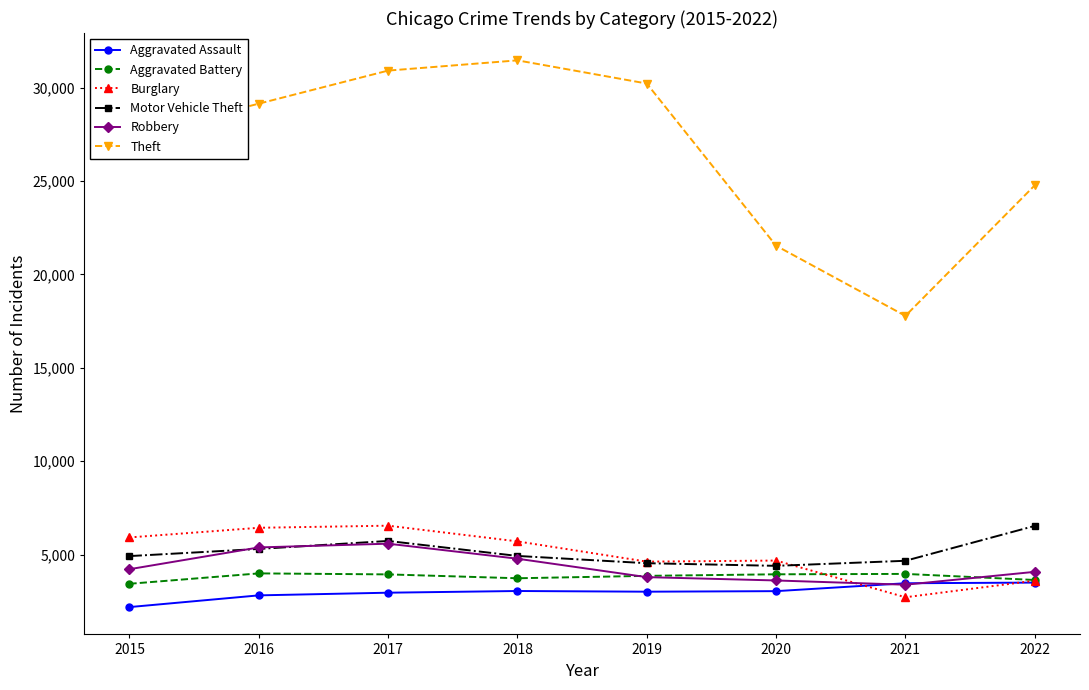

Which series has the widest spread of values?

Theft